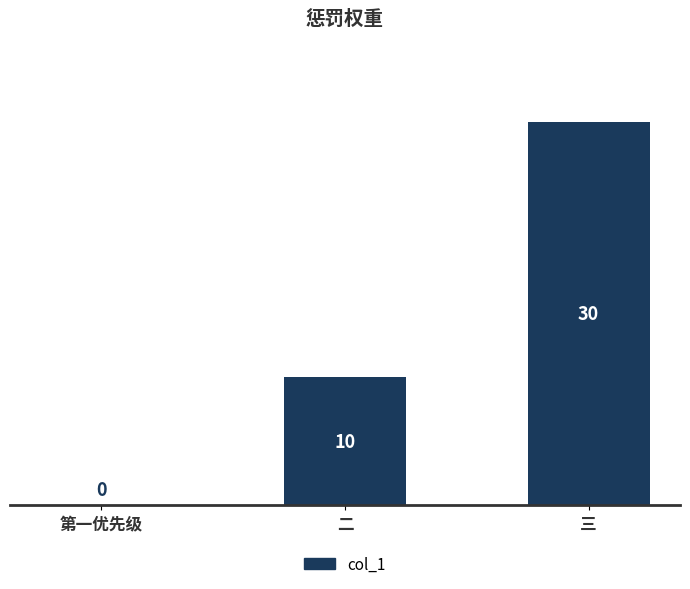

Between 第一优先级 and 三, which is larger?

三